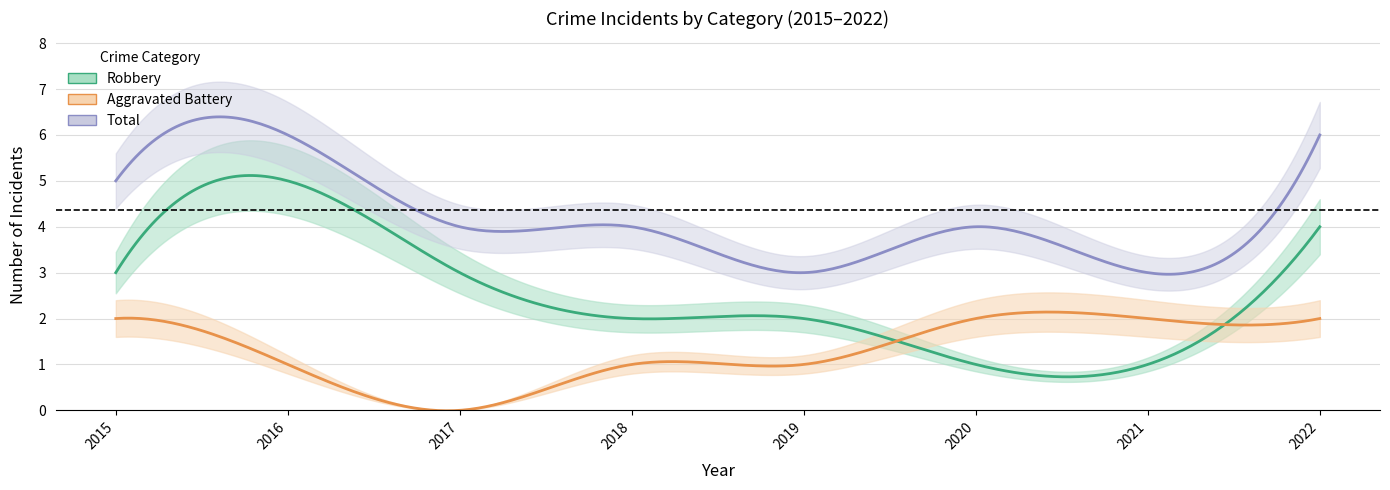

Read the Total value at 2015.

5